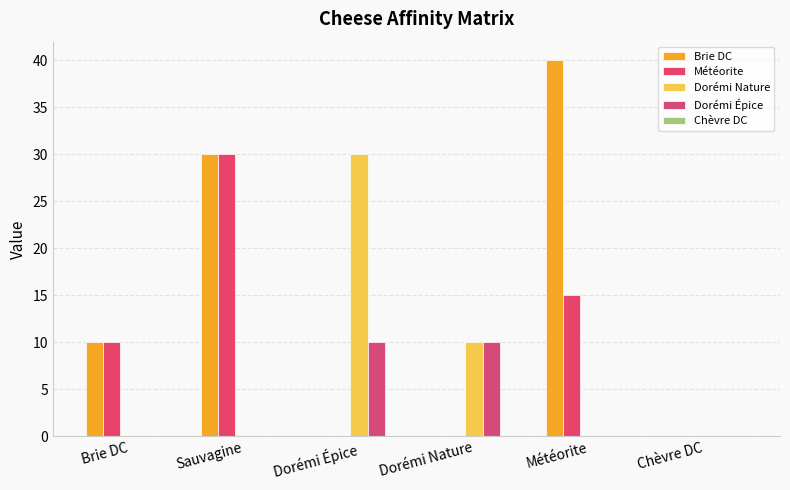

What is the difference between the highest and lowest values at Brie DC?

10